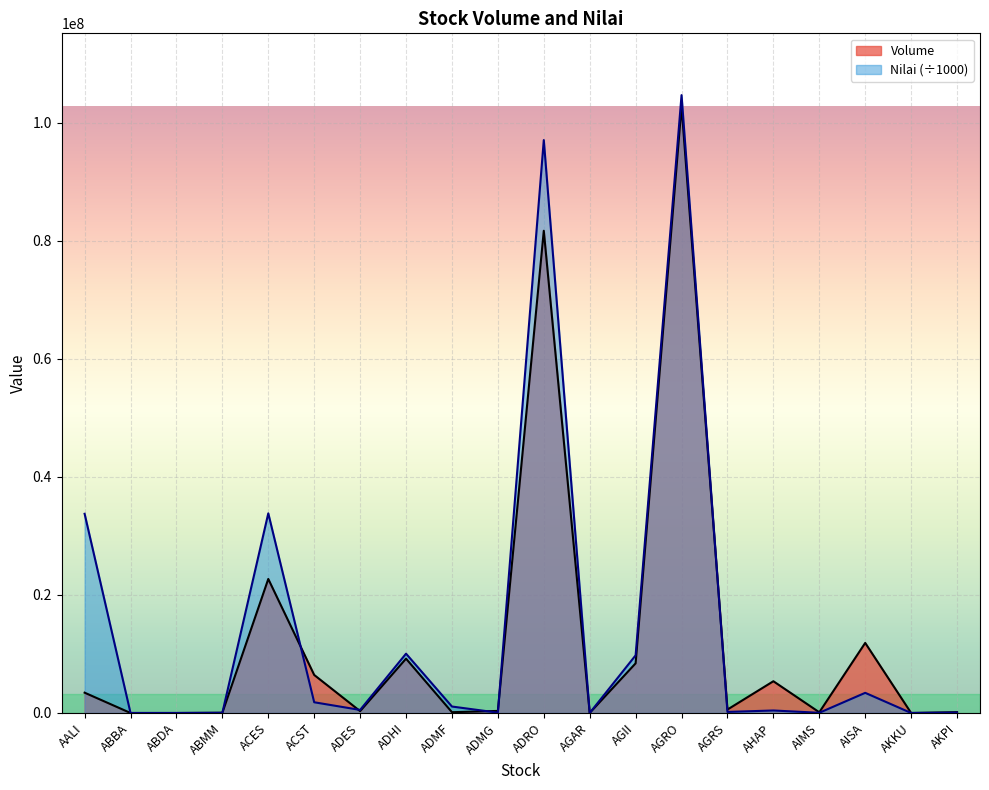

How many data points in Nilai are above 518504?

9